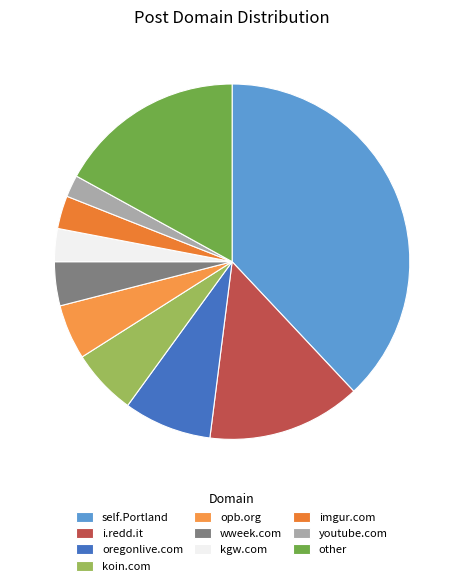

Does any single category account for the majority?

No